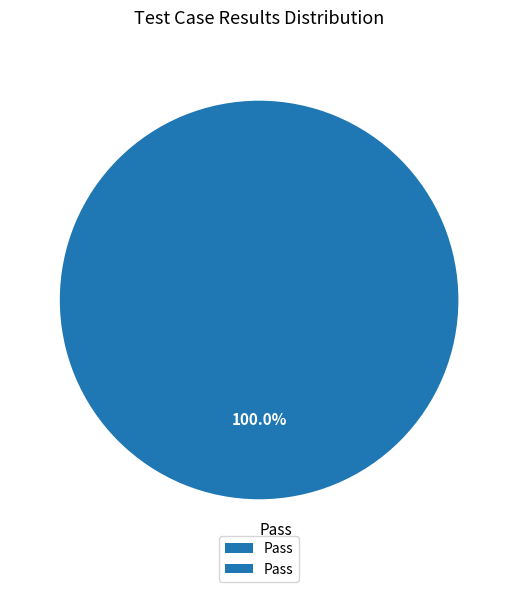

Rank the categories by value from lowest to highest.

Pass